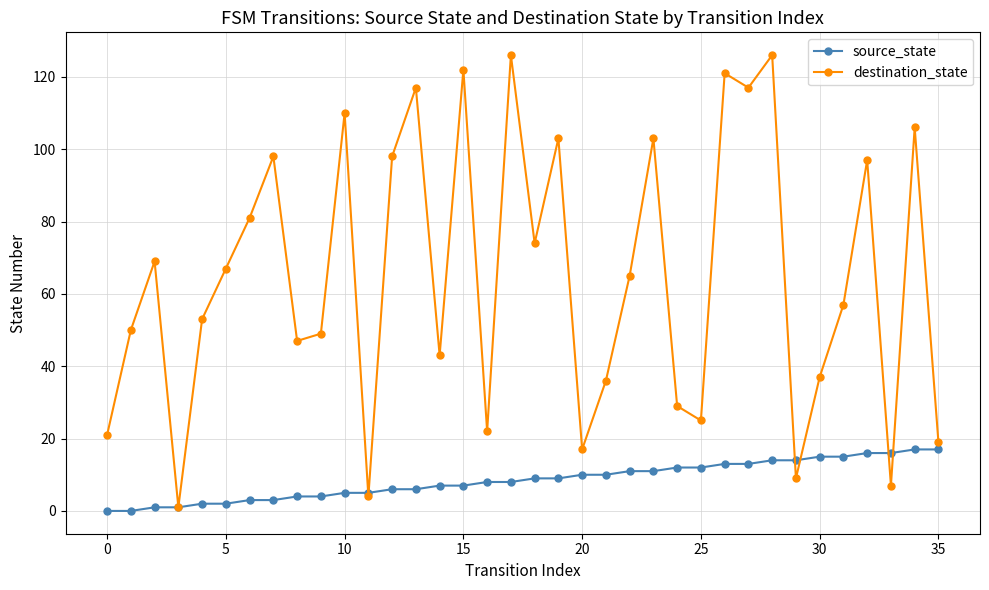

What is the difference between the maximum and second lowest values in the source_state series?

17